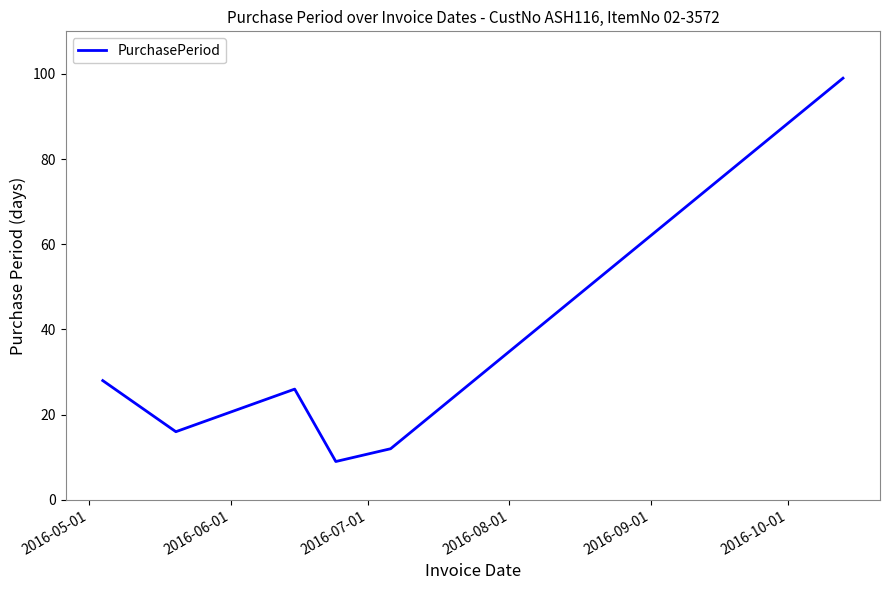

How many interior local peaks (higher than both neighbors) does the data have?

1